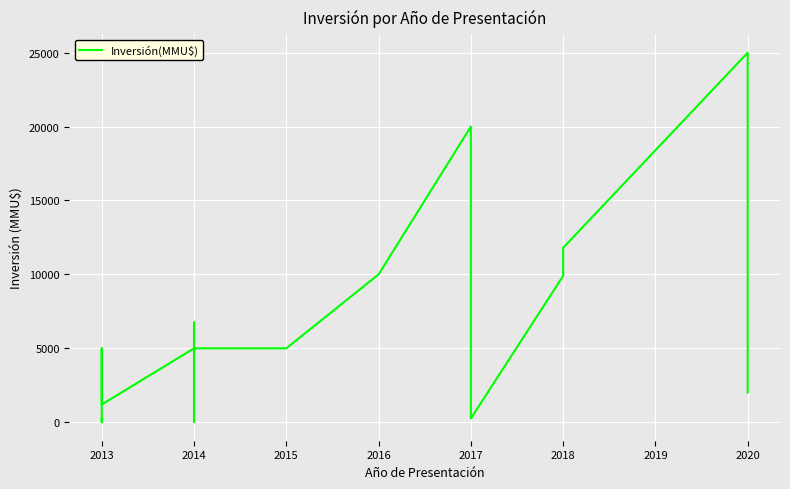

The chart shows a value of 10000 at 2016. True or false?

True